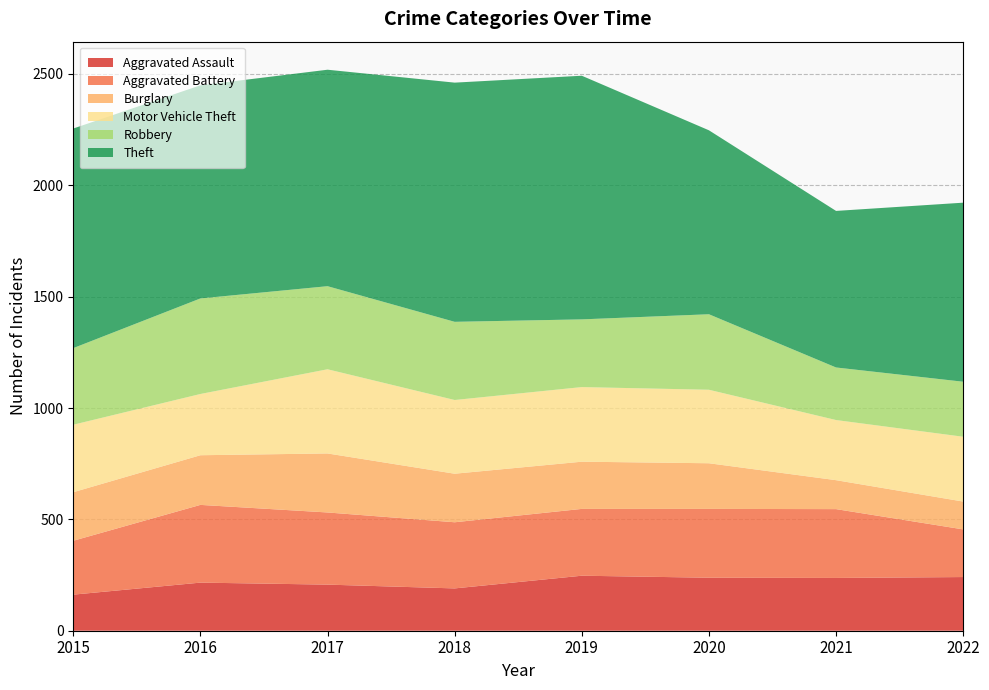

Reading left to right, transcribe all the data shown in this chart.

Aggravated Assault: 2015=162	2016=216	2017=207	2018=190	2019=247	2020=238	2021=237	2022=241
Aggravated Battery: 2015=242	2016=349	2017=324	2018=297	2019=300	2020=309	2021=309	2022=214
Burglary: 2015=218	2016=223	2017=265	2018=218	2019=212	2020=205	2021=130	2022=125
Motor Vehicle Theft: 2015=303	2016=275	2017=378	2018=331	2019=335	2020=330	2021=270	2022=291
Robbery: 2015=344	2016=429	2017=373	2018=351	2019=304	2020=339	2021=236	2022=247
Theft: 2015=986	2016=957	2017=972	2018=1074	2019=1094	2020=826	2021=703	2022=804